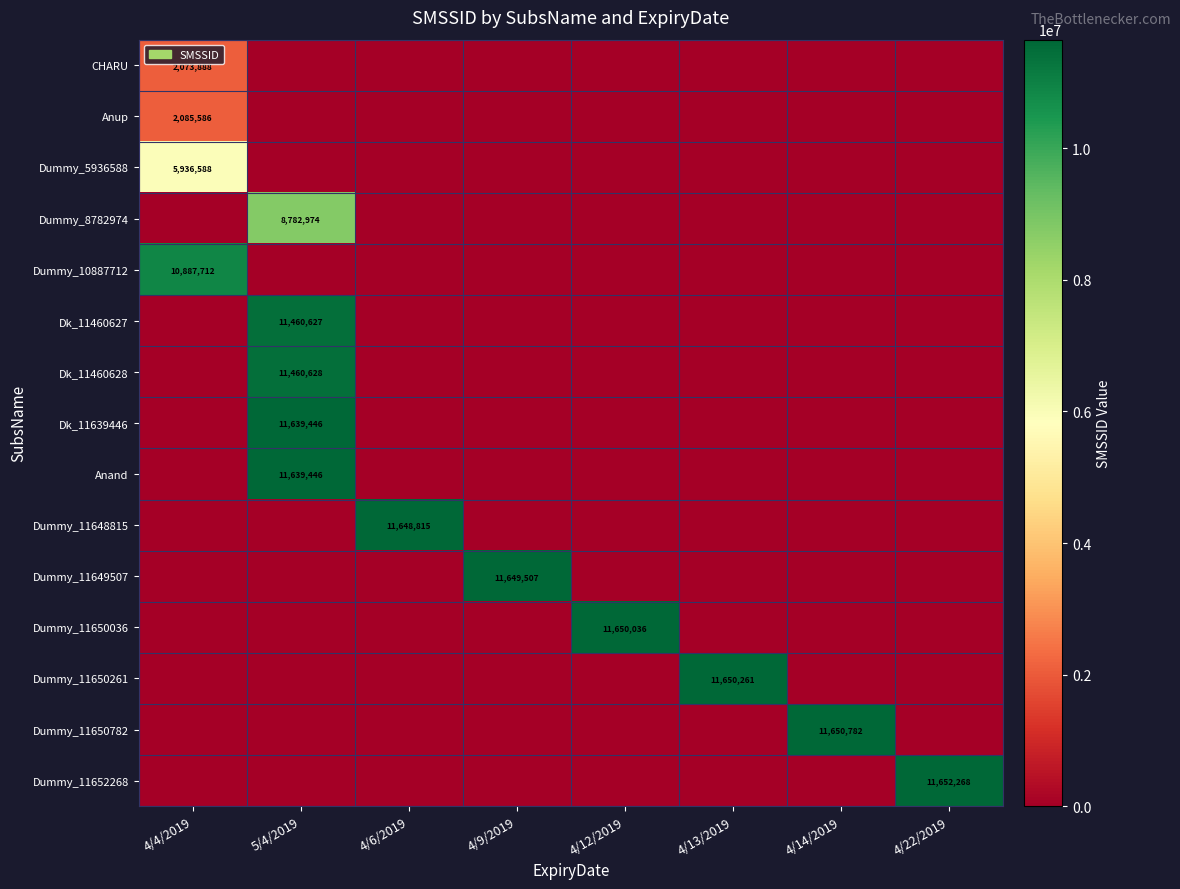

True or false: Anand has a value of 2495690 at 5/4/2019.

False